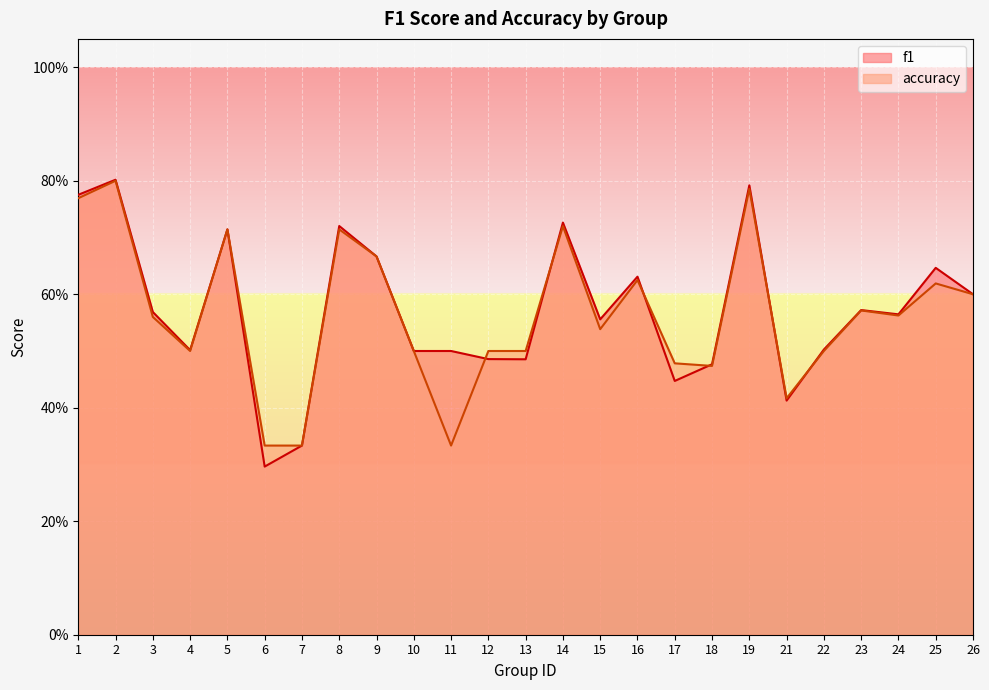

Which series has the largest range (max minus min)?

f1